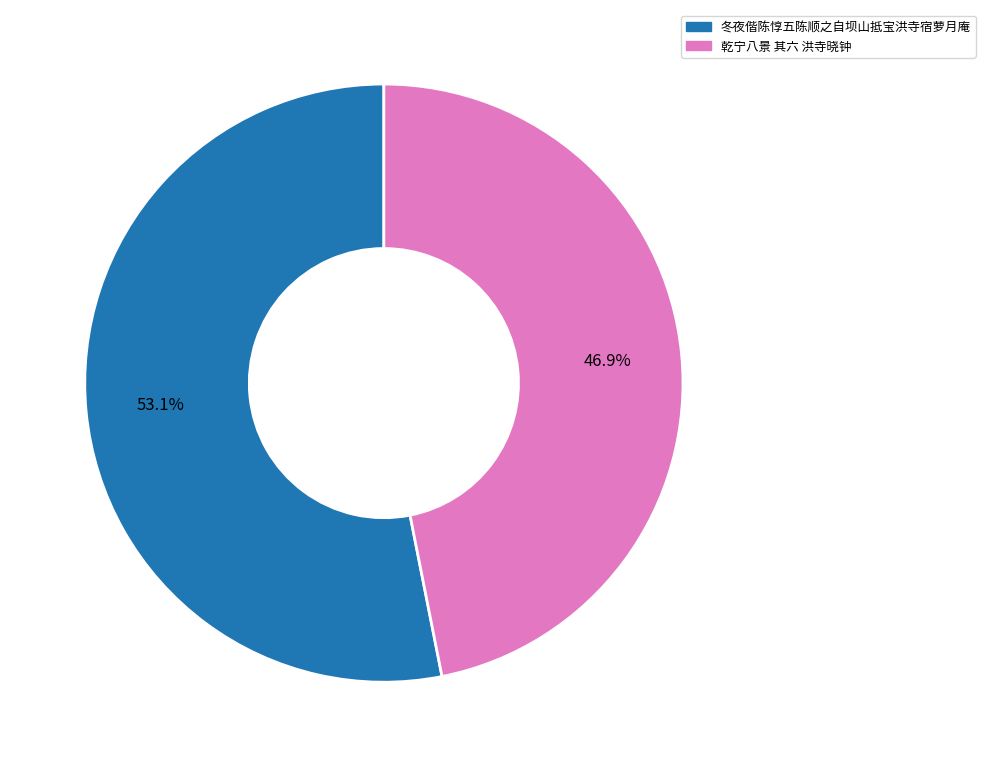

To the nearest percent, what portion does 冬夜偕陈惇五陈顺之自坝山抵宝洪寺宿萝月庵 represent?

53%